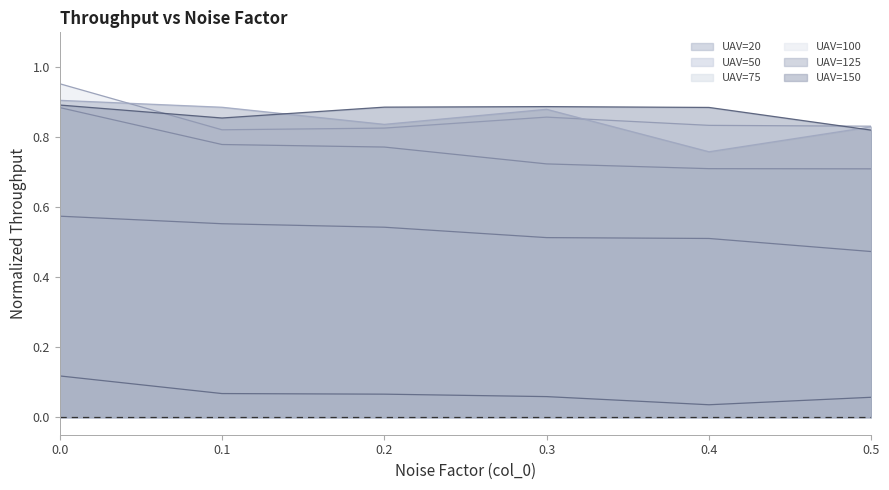

Count the number of categories in the chart.

6